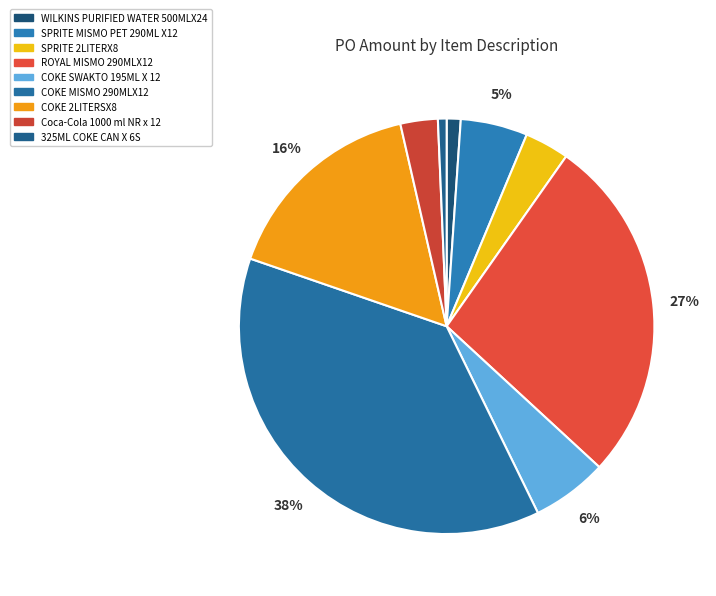

To the nearest percent, what is the combined percentage of 325ML COKE CAN X 6S and COKE MISMO 290MLX12?

38%